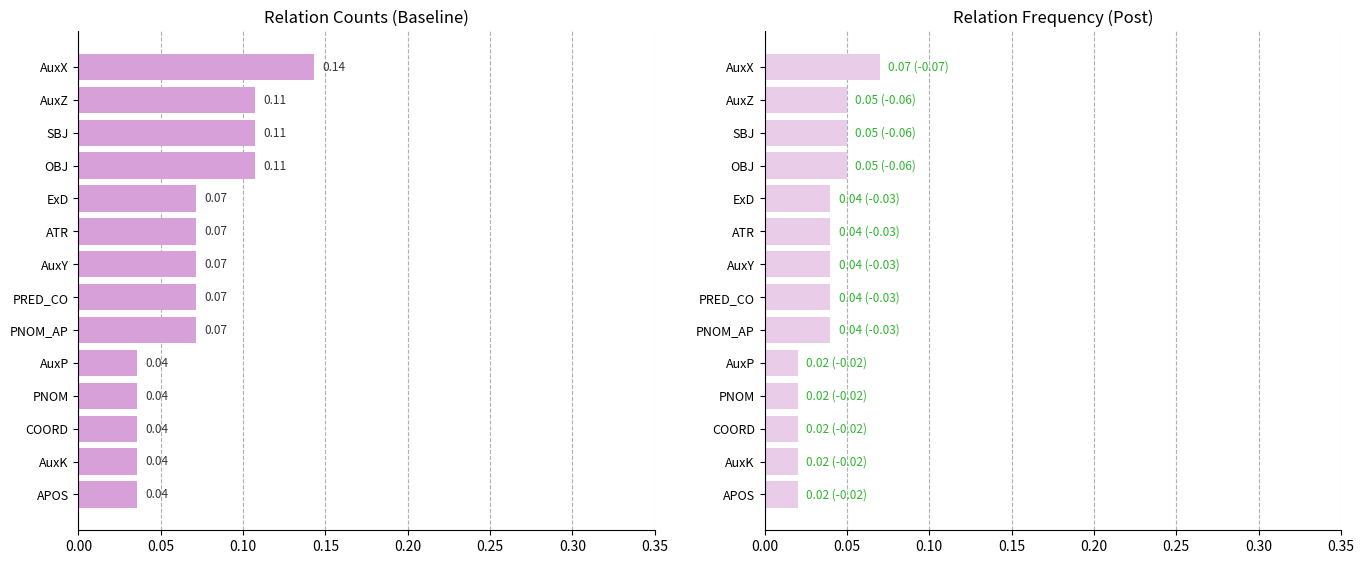

True or false: count has a value of 0.1 at PNOM.

False